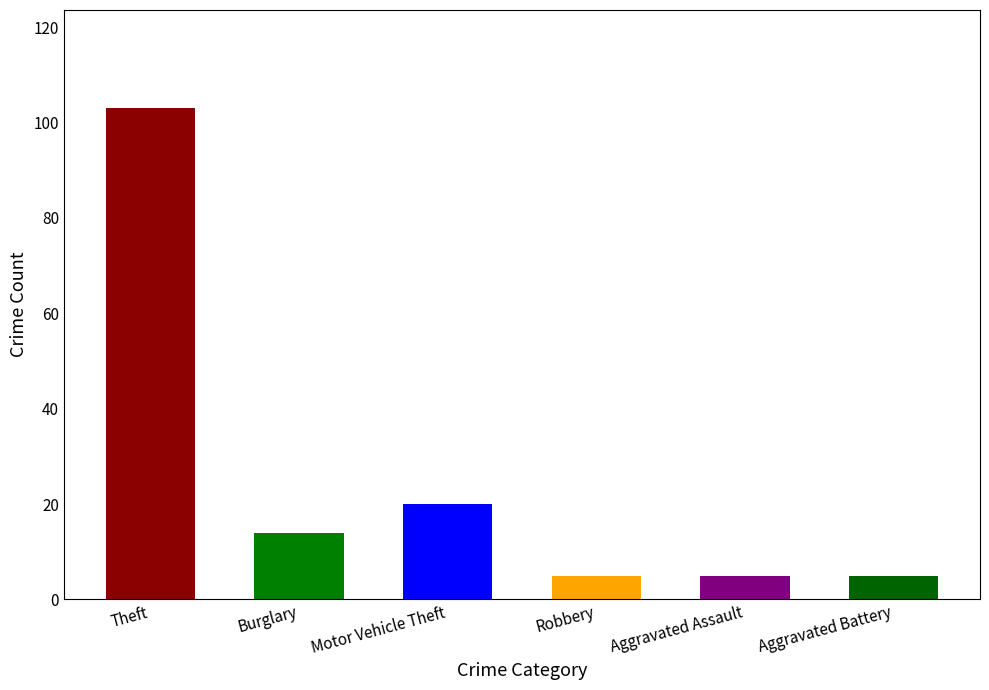

Does the chart contain stacked bars?

No